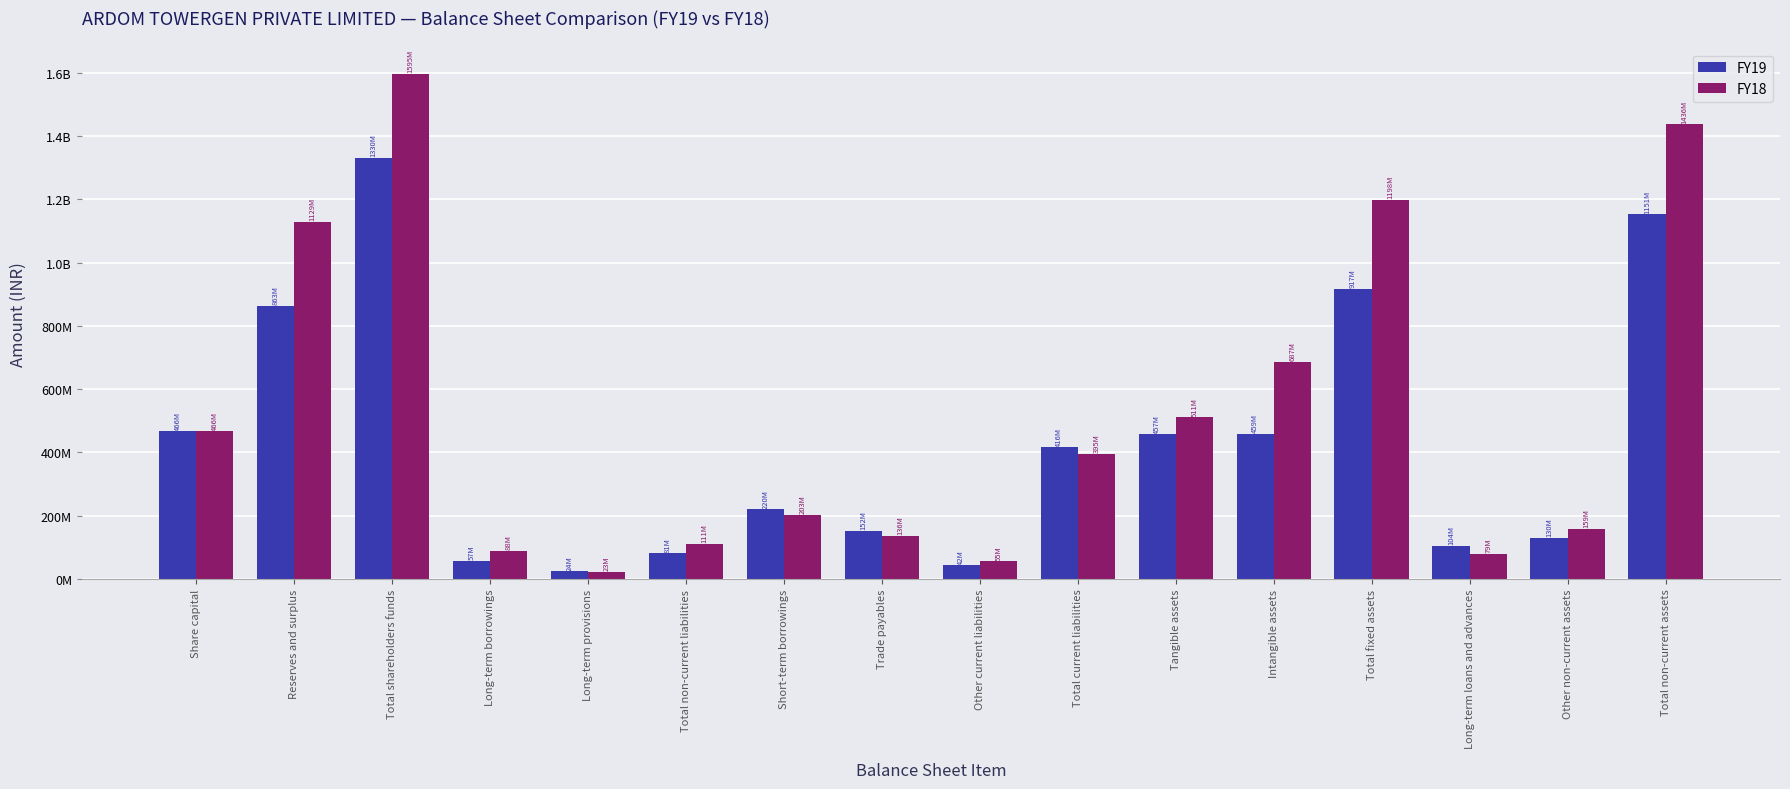

Rank the series by their average value, from lowest to highest.

FY19, FY18